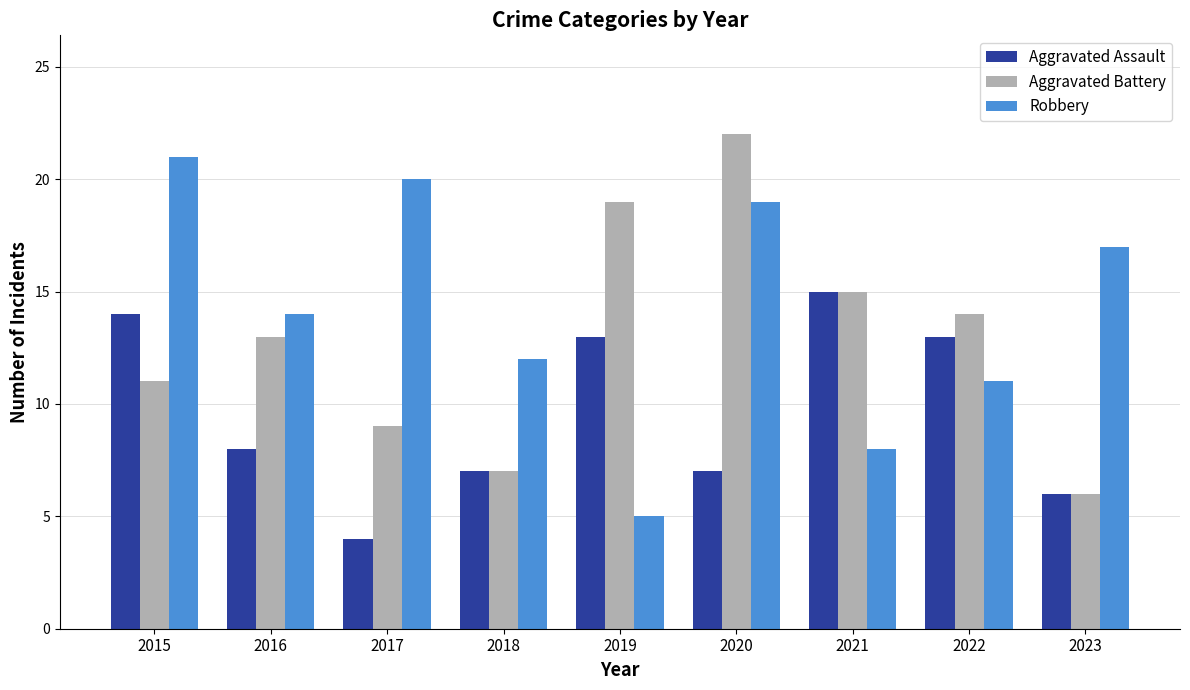

What is the smallest value displayed?

4